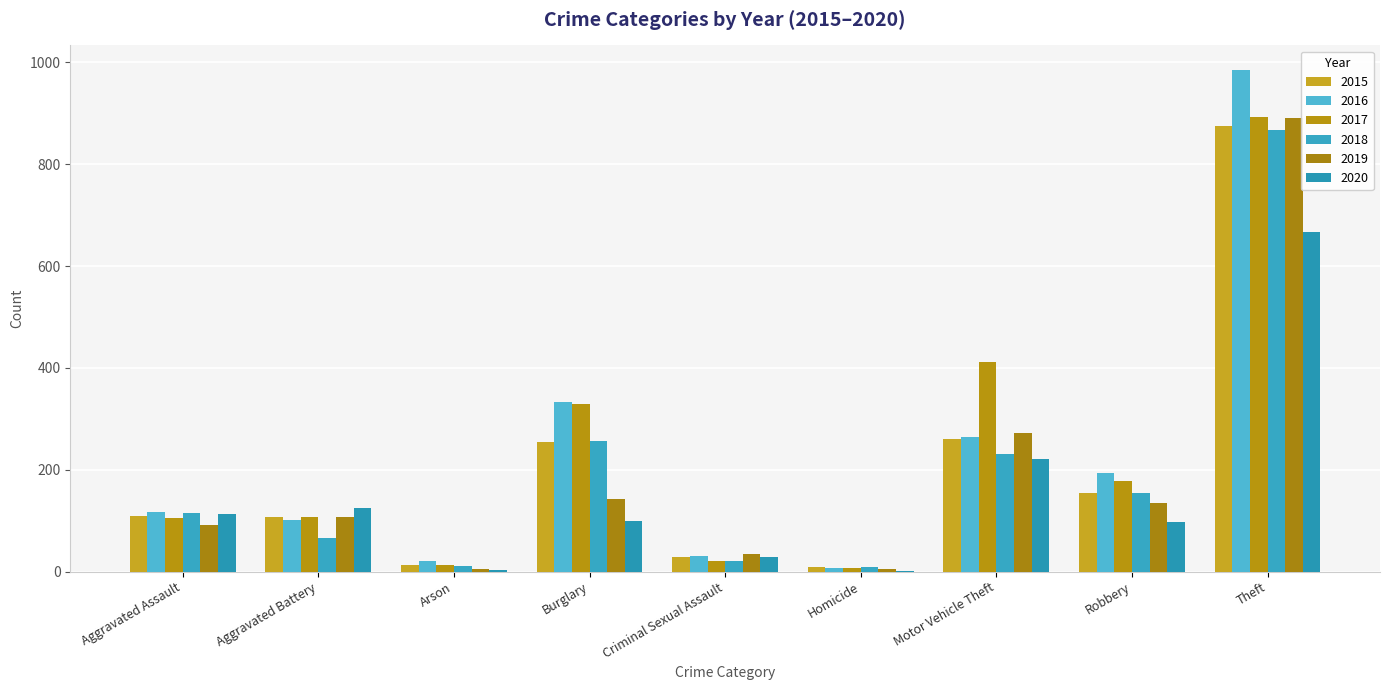

Are the bars horizontal?

No